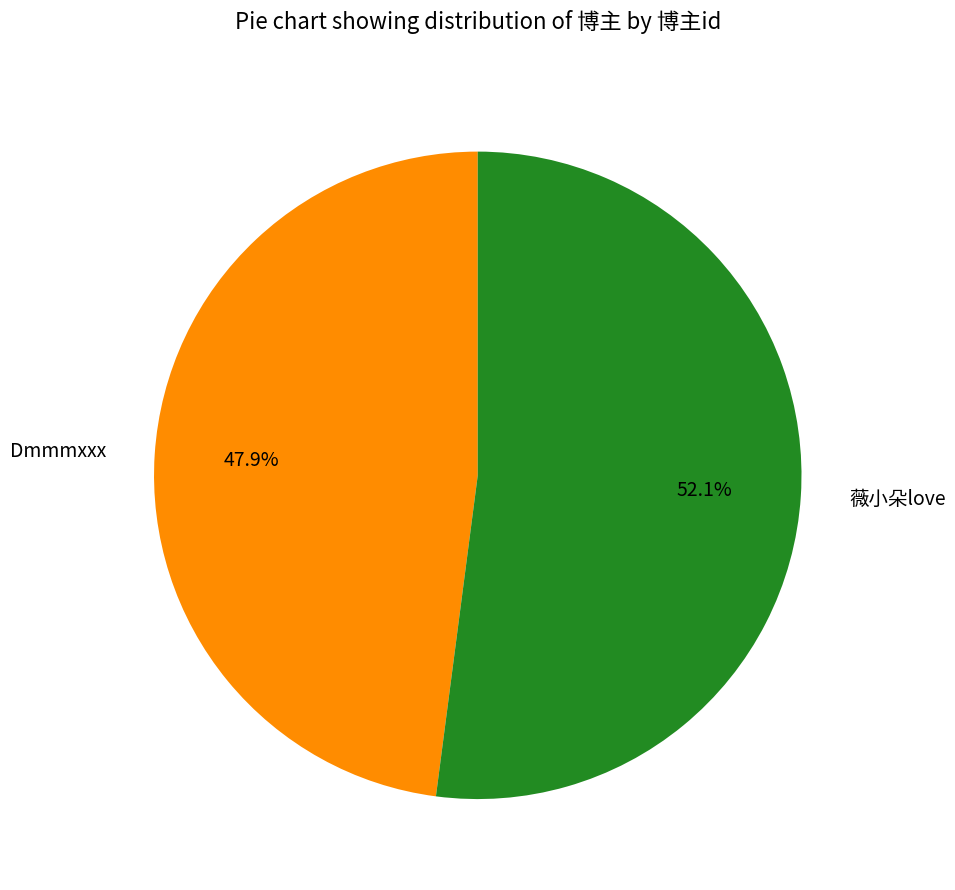

Which category has the biggest portion of the pie?

薇小朵love